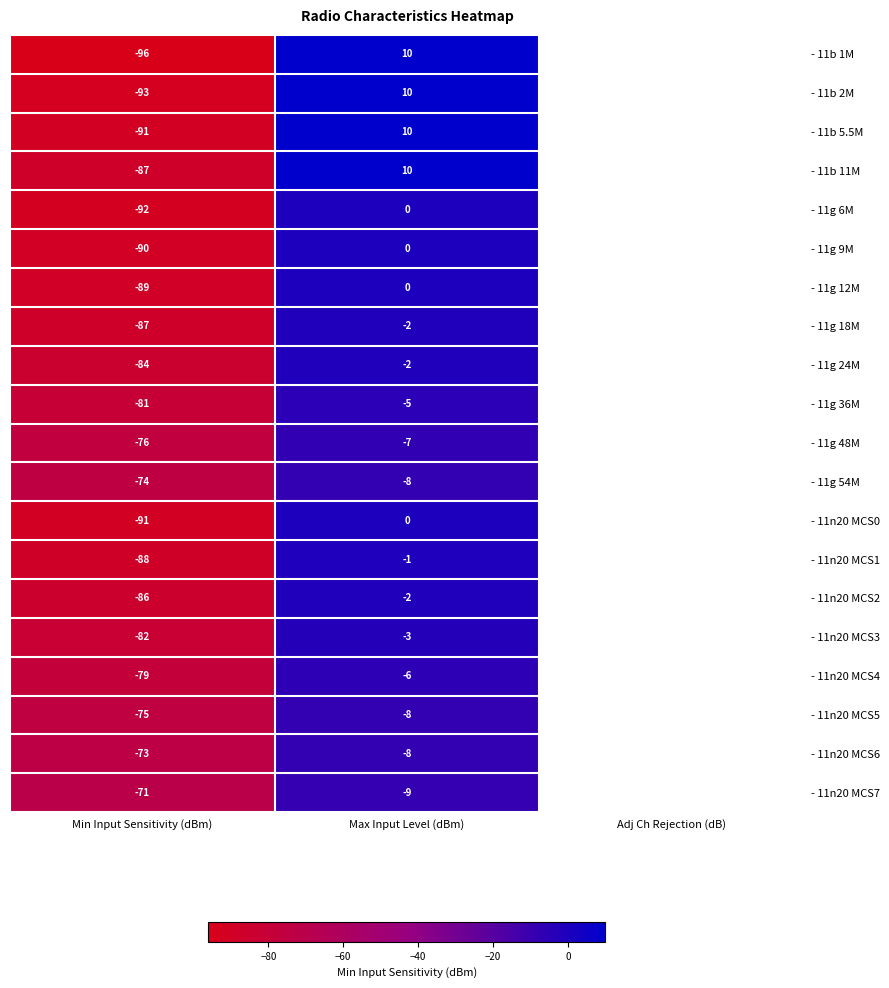

What is the spread (max minus min) of values at Min Input Sensitivity (dBm)?

25